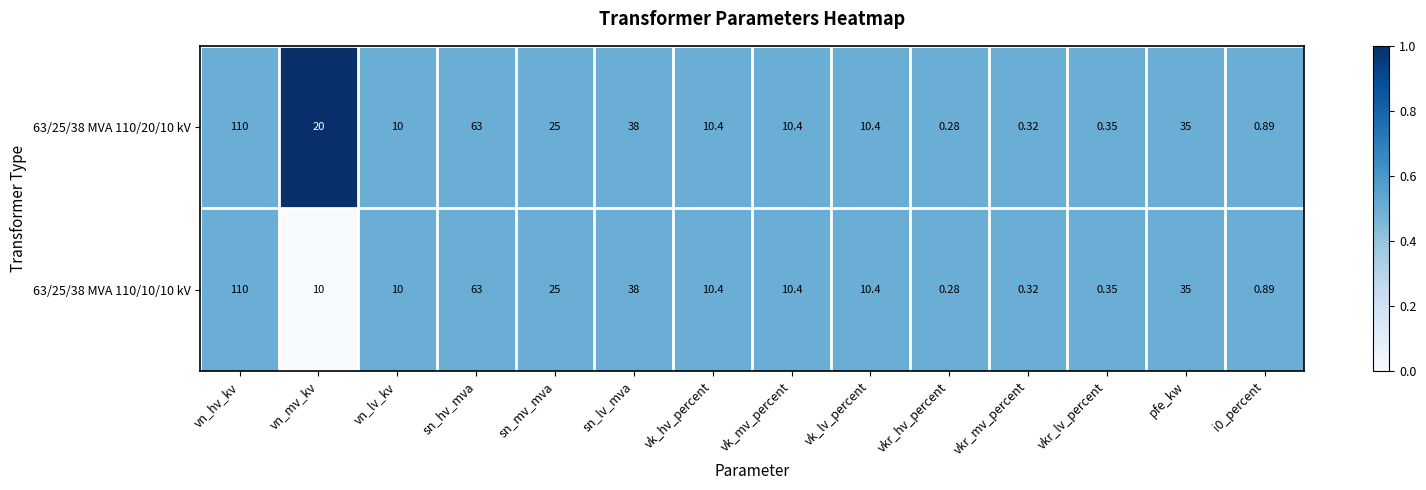

At which category is the sum across all series the highest?

vn_hv_kv